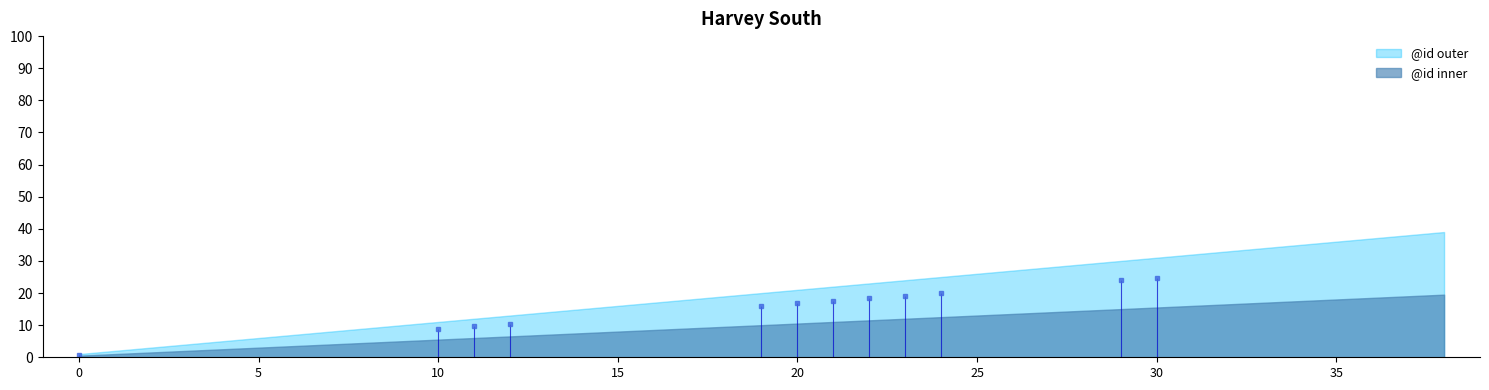

Does the chart have visible grid lines?

No